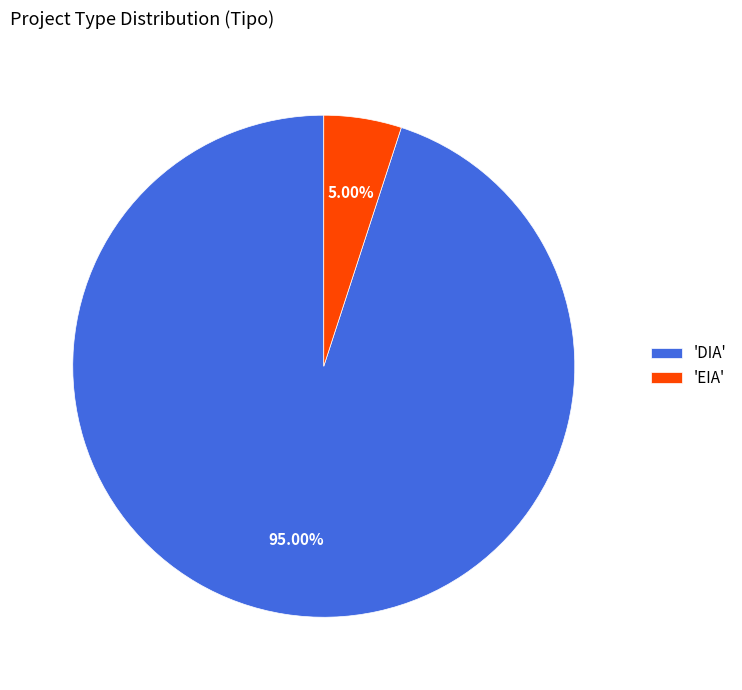

Rank the categories by value from highest to lowest.

'DIA', 'EIA'